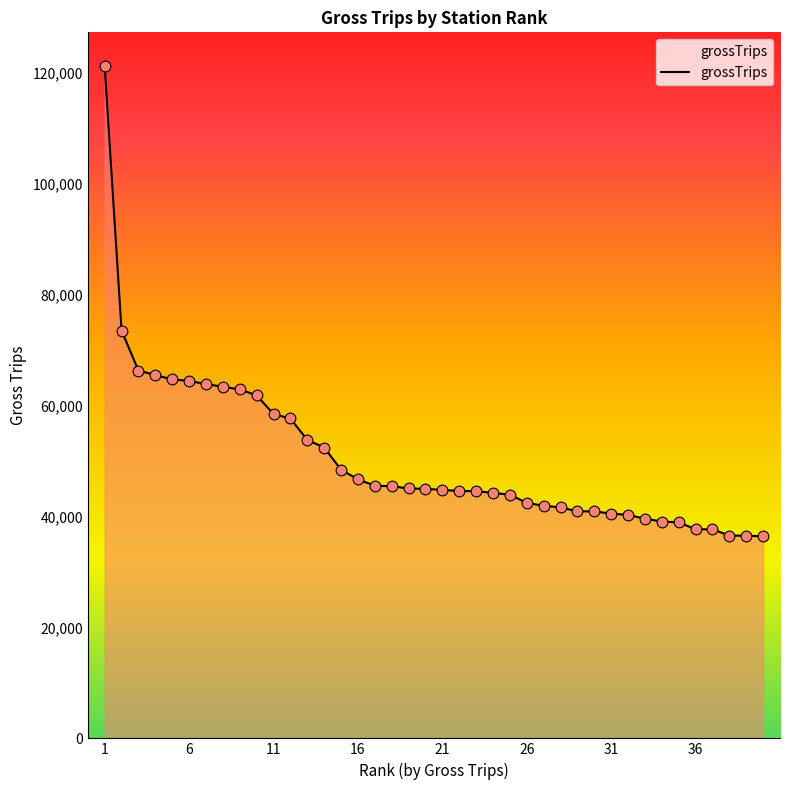

What is the maximum value shown in the chart?

121194